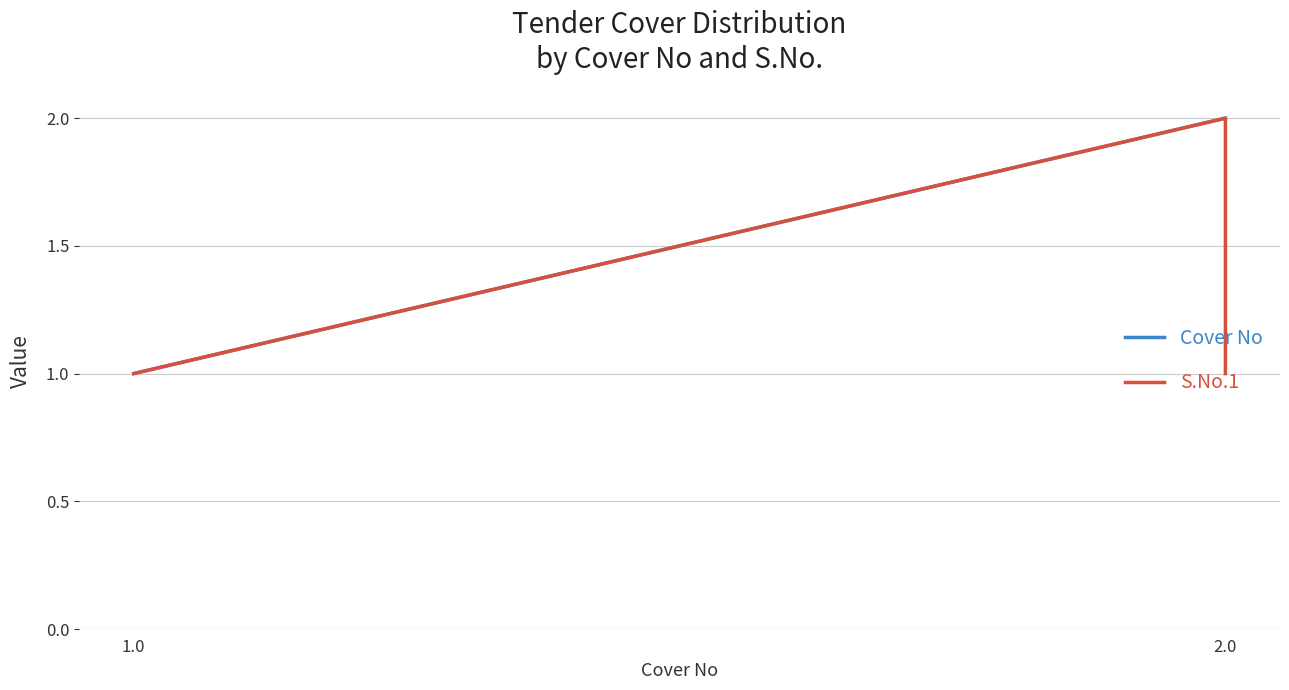

What is the sum of the S.No.1 values at 1.0 and 2.0?

3